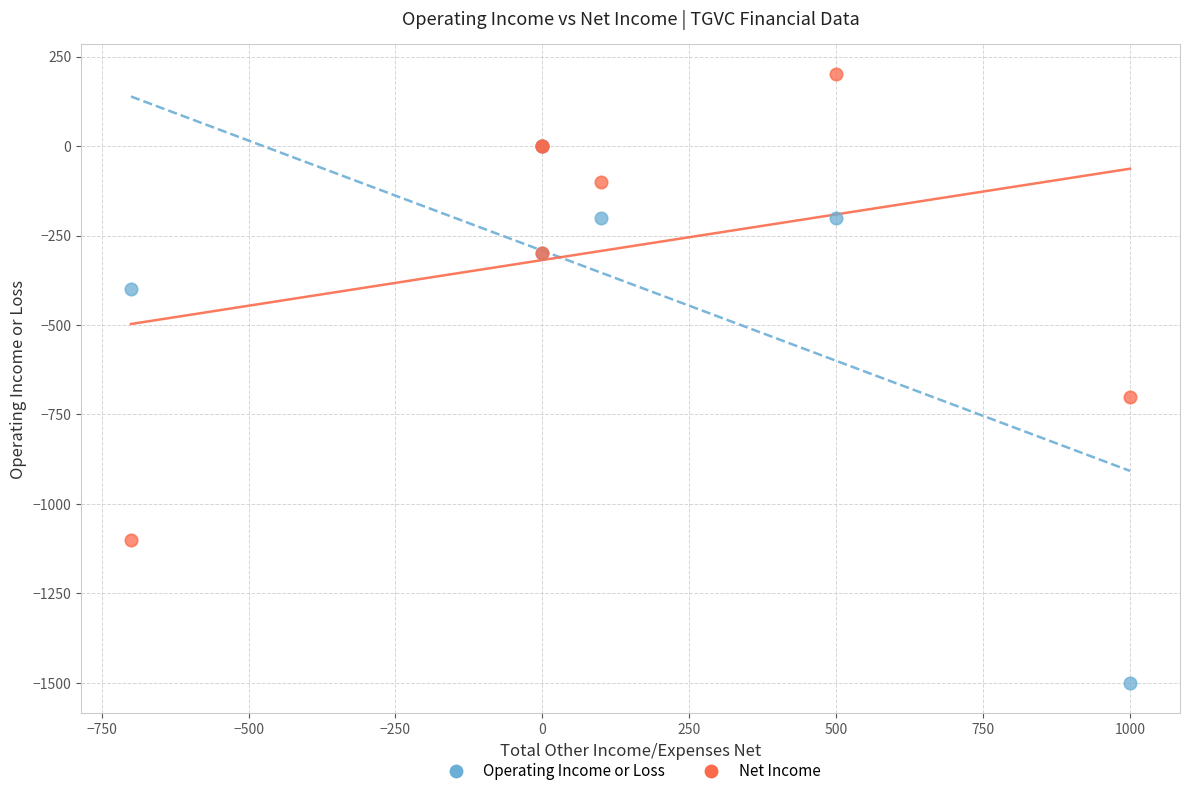

In the Net Income series, what Y value is closest to -450?

-300